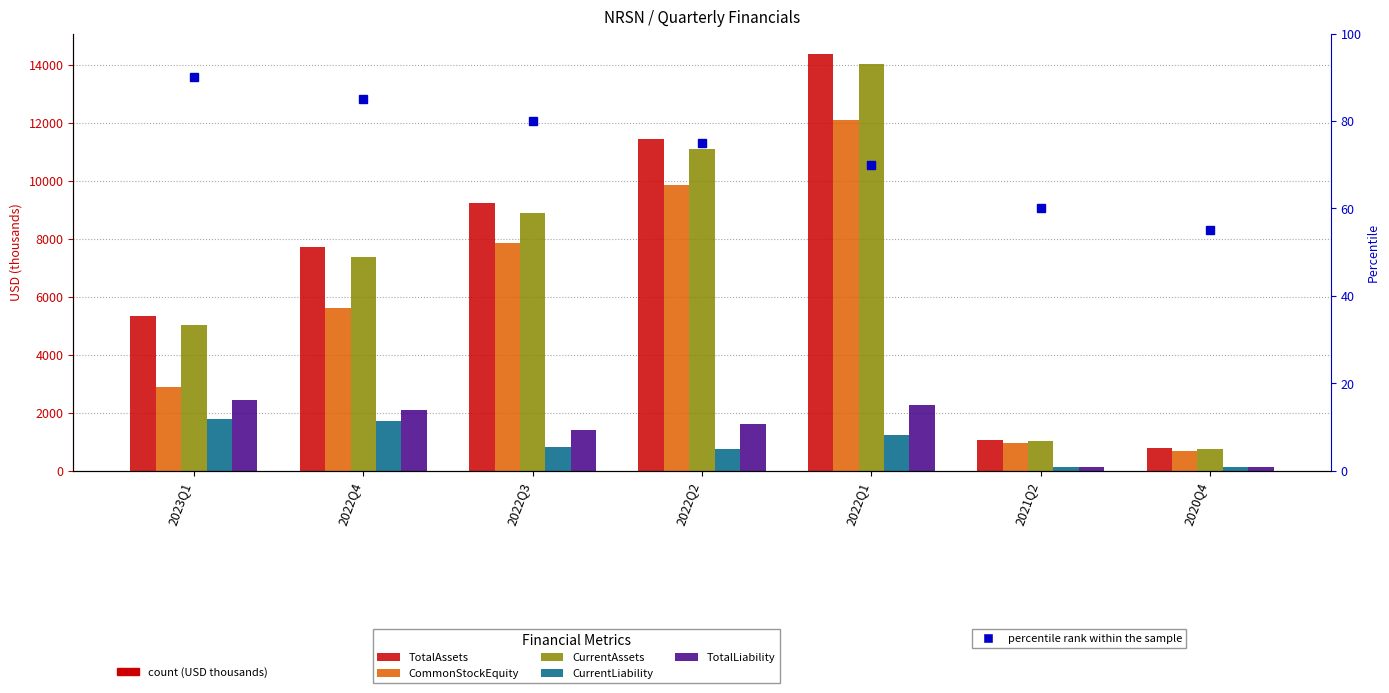

At how many categories does at least one series exceed 1746?

5